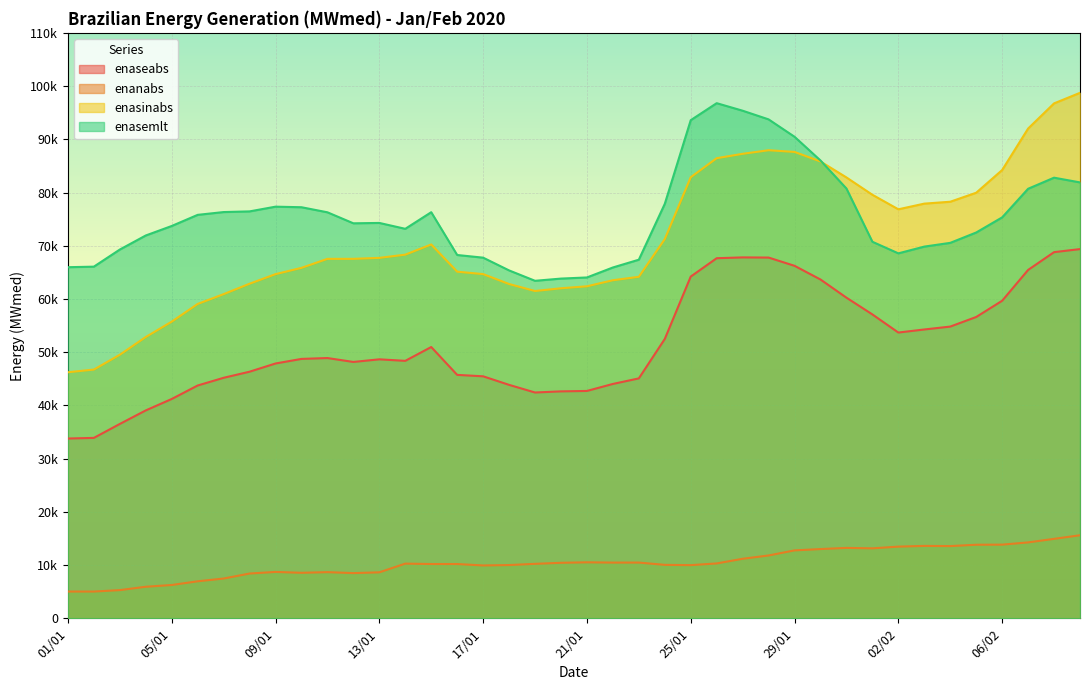

True or false: enasinabs has more than 2 points higher than both neighbors.

False